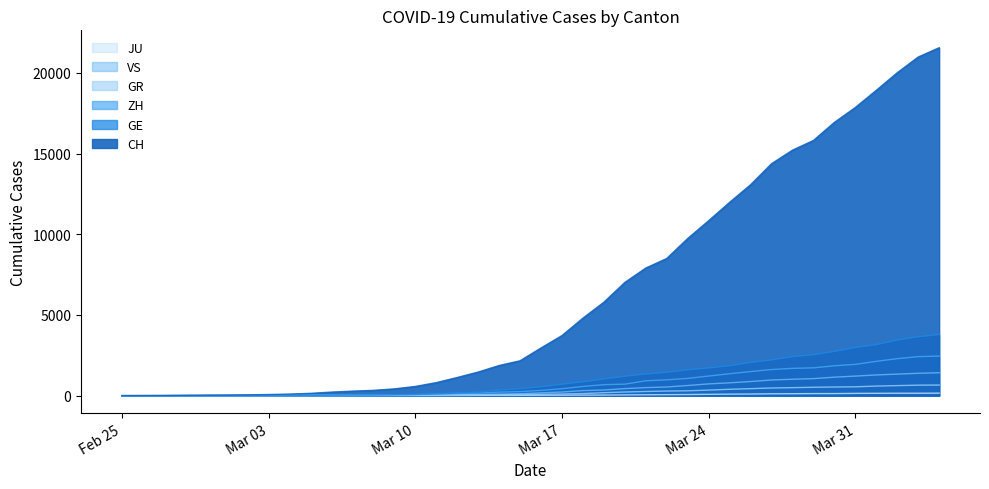

At 2020-03-25, list the series in order from smallest to largest.

JU, GR, VS, ZH, GE, CH